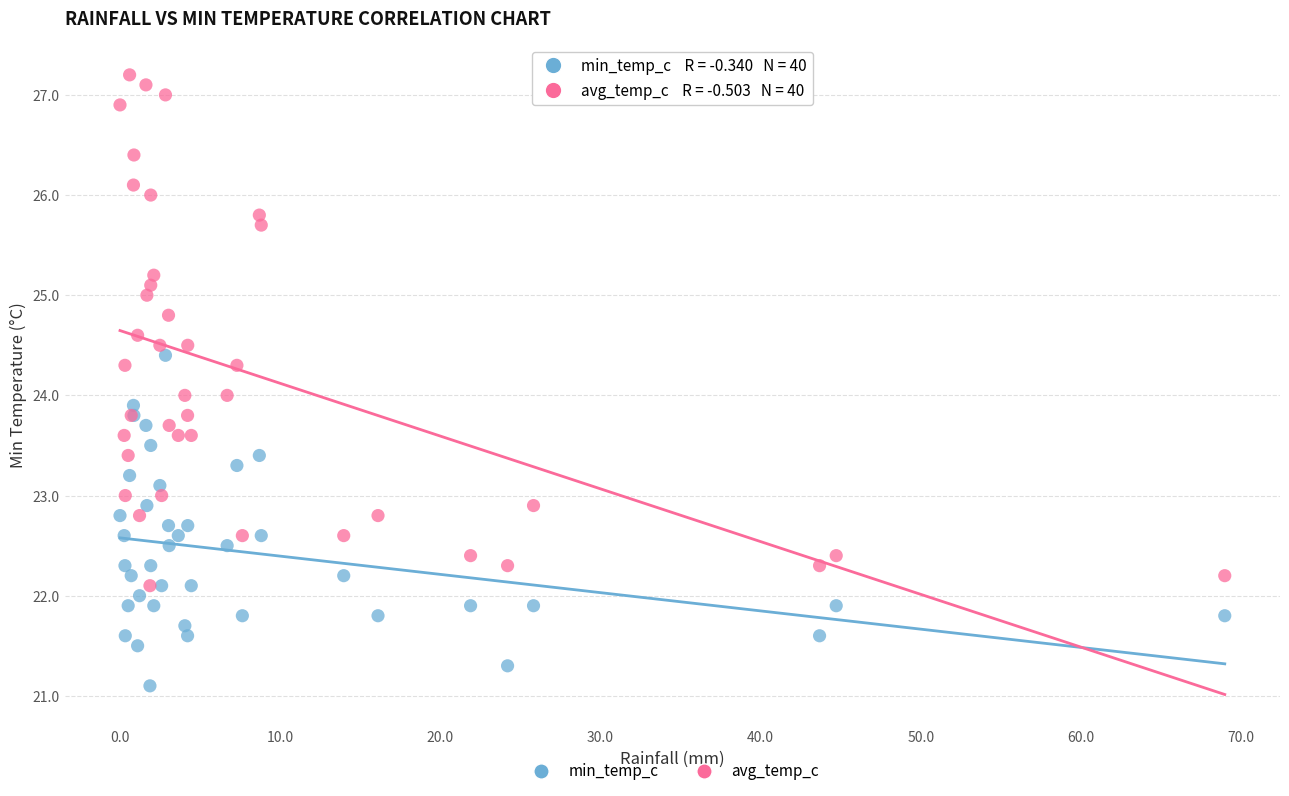

Which series reaches the minimum Y coordinate?

min_temp_c